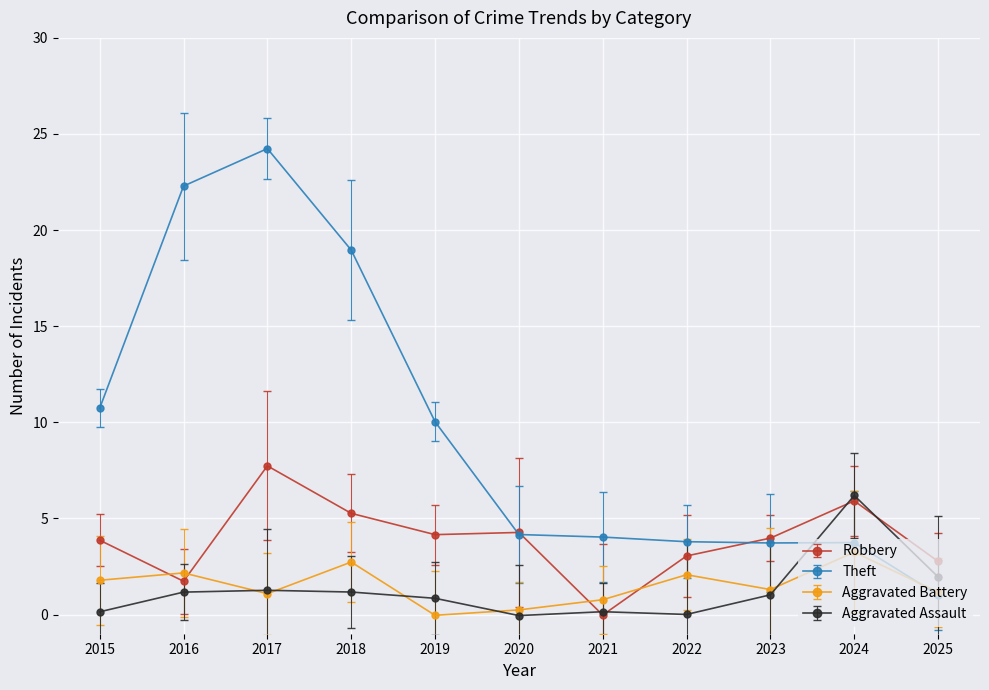

What is the value of the Aggravated Assault point at the 2nd from the left?

1.2